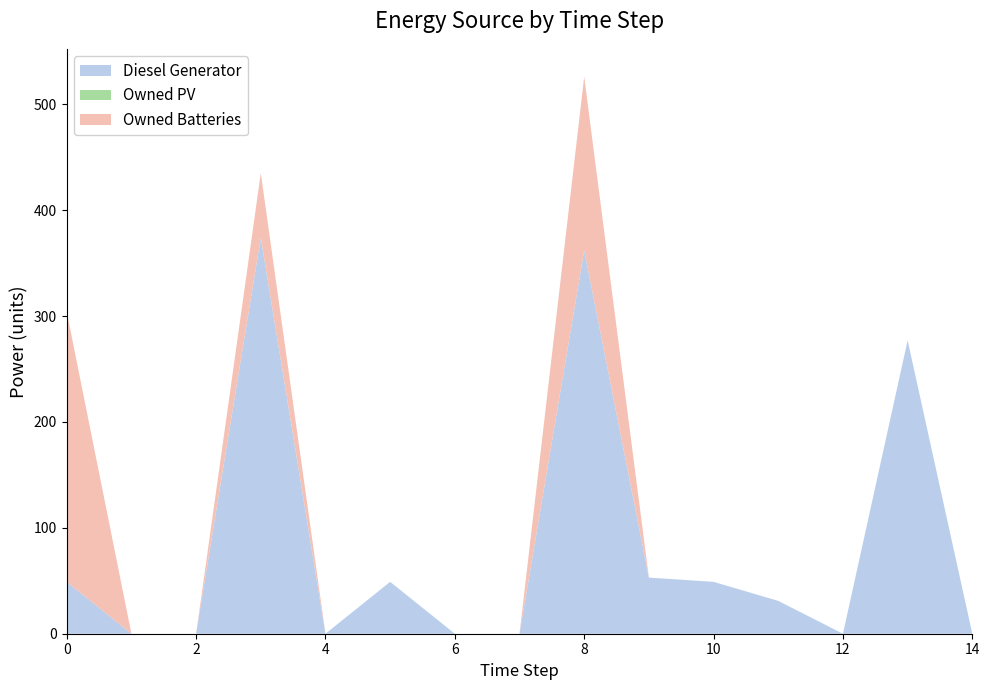

Reading left to right, transcribe all the data shown in this chart.

Diesel Generator: 0=49	1=0	2=0	3=374	4=0	5=49	6=0	7=0	8=362	9=53	10=49	11=31	12=0	13=277	14=0
Owned PV: 0=0	1=0	2=0	3=0	4=0	5=0	6=0	7=0	8=0	9=0	10=0	11=0	12=0	13=0	14=0
Owned Batteries: 0=255	1=0	2=0	3=61	4=0	5=0	6=0	7=0	8=164	9=0	10=0	11=0	12=0	13=0	14=0